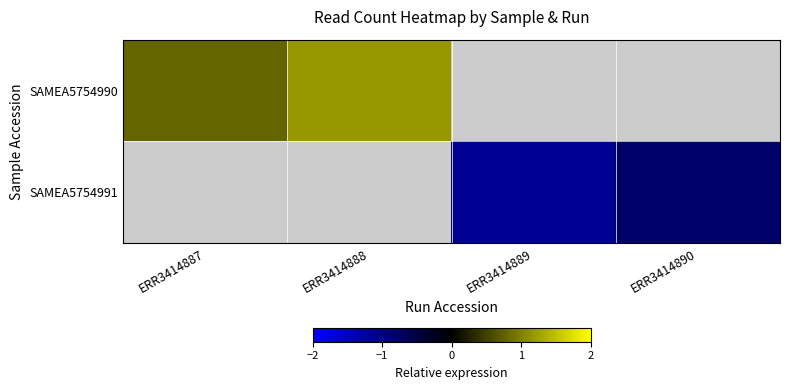

At how many categories does at least one series exceed 0?

2